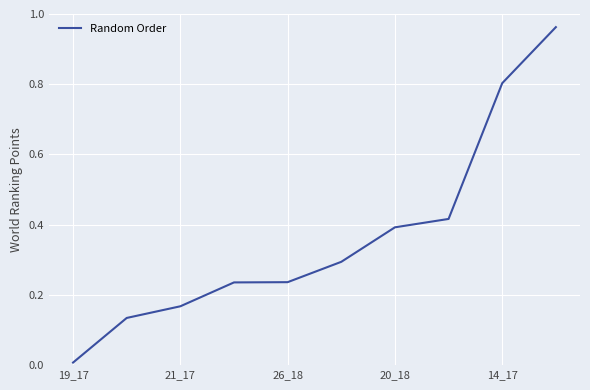

What is the average value?

0.4